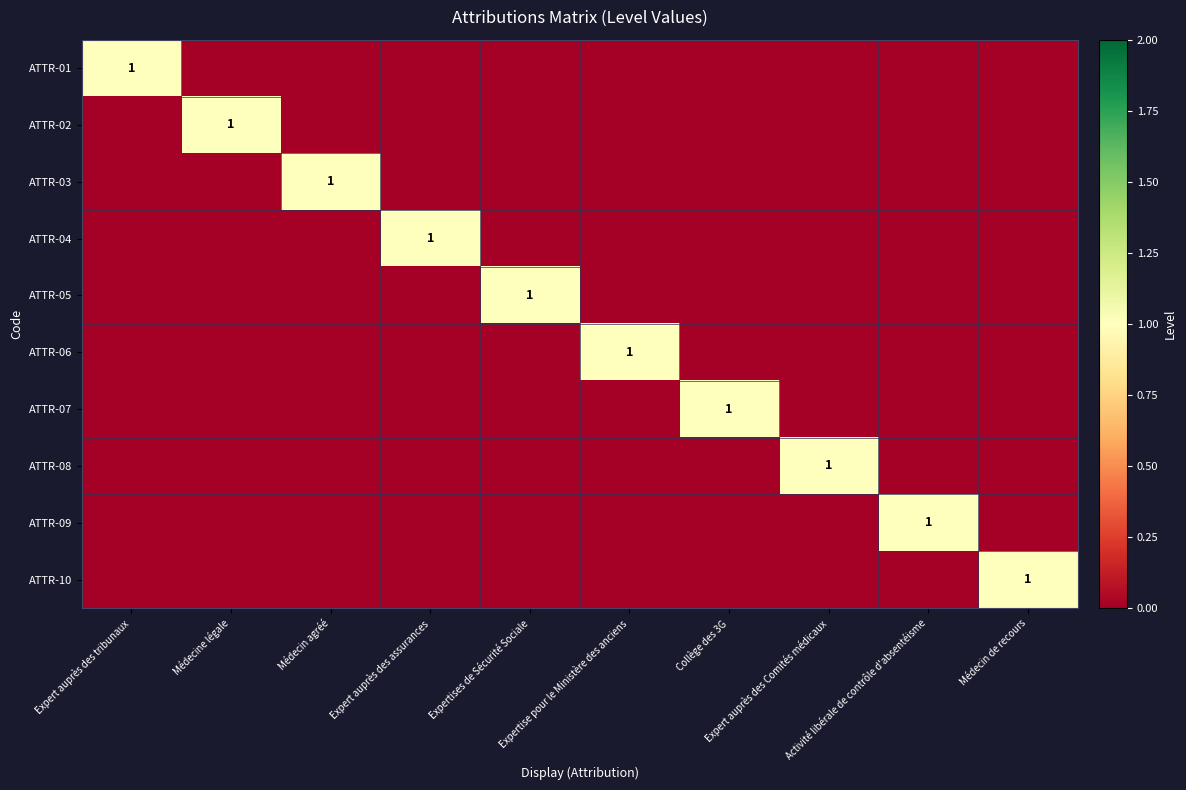

Between Expertise pour le Ministère des anciens and Expert auprès des Comités médicaux, which is larger?

Expertise pour le Ministère des anciens